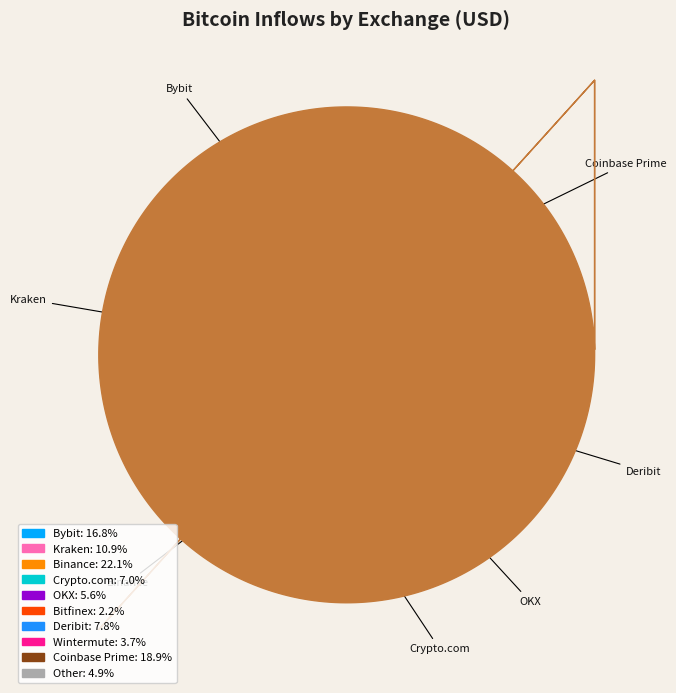

How many segments does this pie chart have?

10